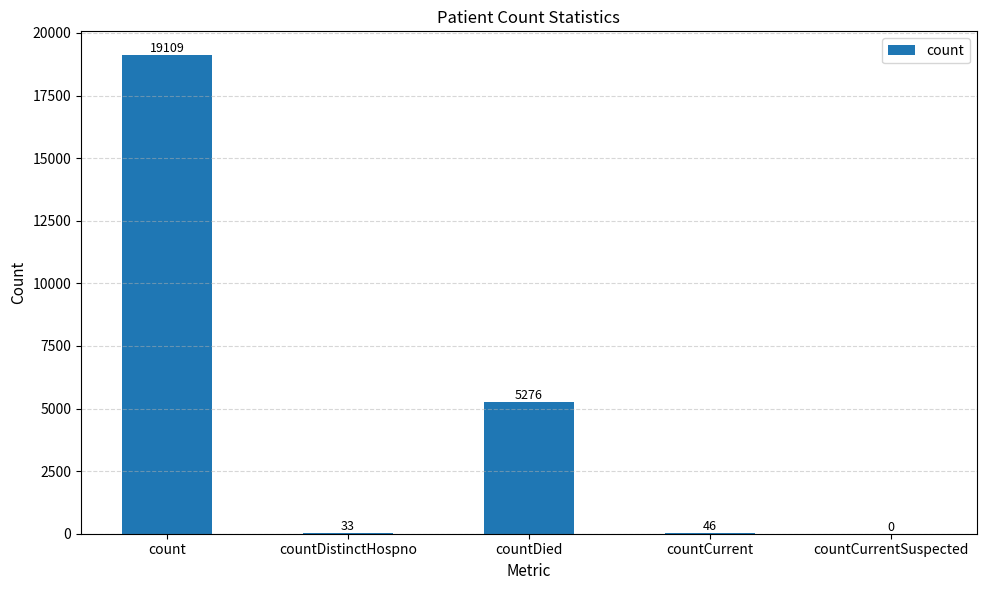

Reading left to right, what are all the values shown in this chart?

19109	33	5276	46	0